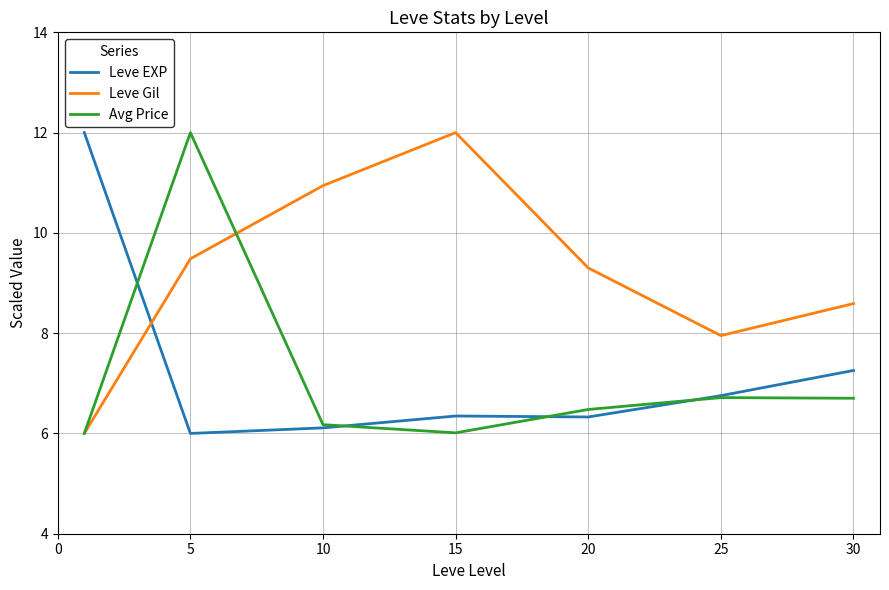

True or false: Leve EXP and Leve Gil cross at least once.

True